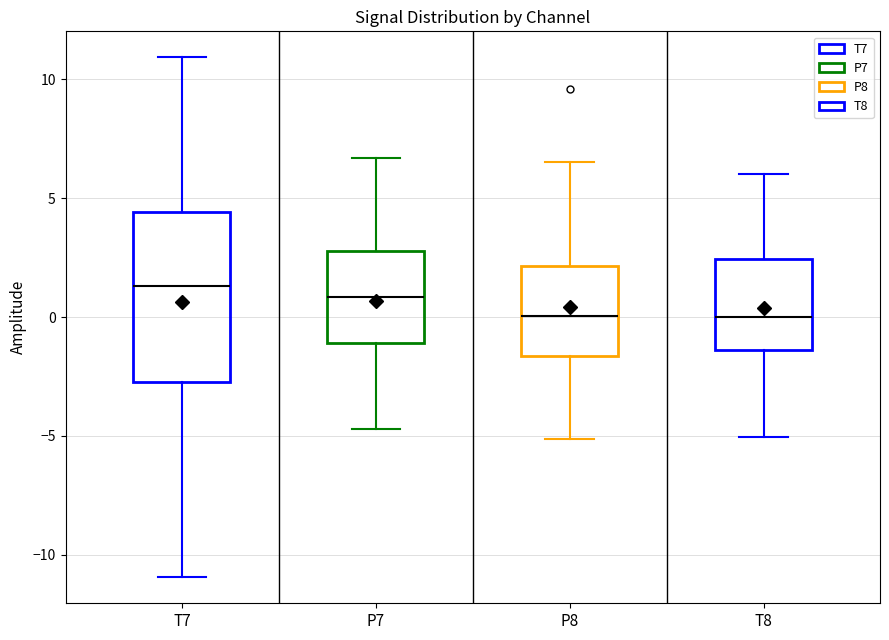

Reading left to right, transcribe this box plot: for each box, give where its median line is, the range the box spans, and where its two whiskers end, as read against the y-axis. The values are not printed on the chart, so give them approximately, as read against the axis.

T7: median 1.5, box -2.5 to 4.5, whiskers -11.0 to 11.0
P7: median 1.0, box -1.0 to 3.0, whiskers -4.5 to 6.5
P8: median 0.0, box -1.5 to 2.0, whiskers -5.0 to 6.5
T8: median 0.0, box -1.5 to 2.5, whiskers -5.0 to 6.0